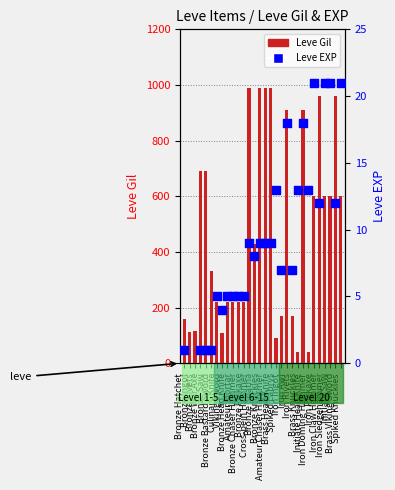

What is the total value across all series at Spiked Knuckles?

621